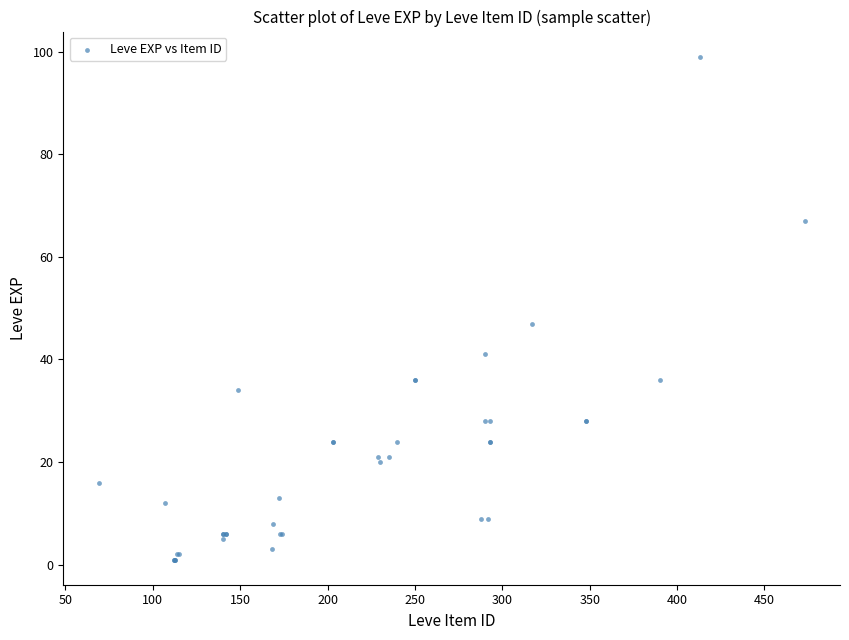

What Y value in the scatter plot is closest to 50?

47